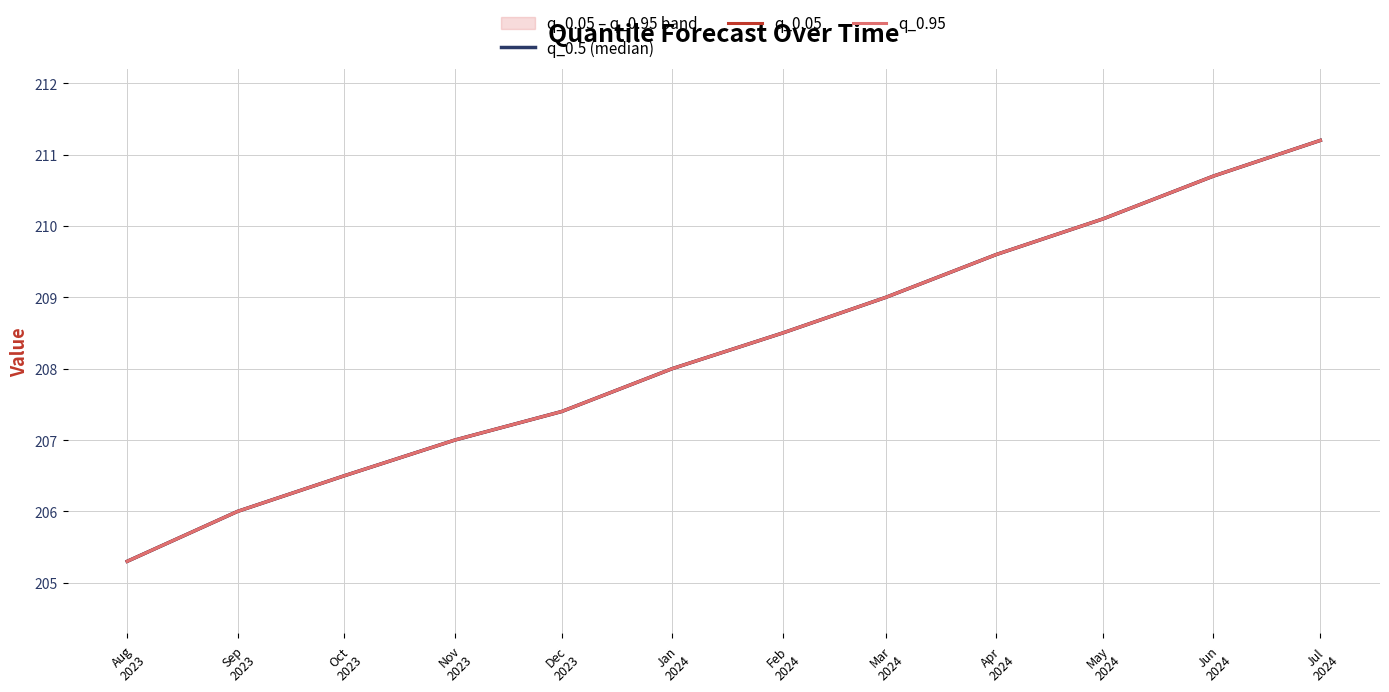

The q_0.5 (median) series shows 359.8 at Aug
2023. True or false?

False